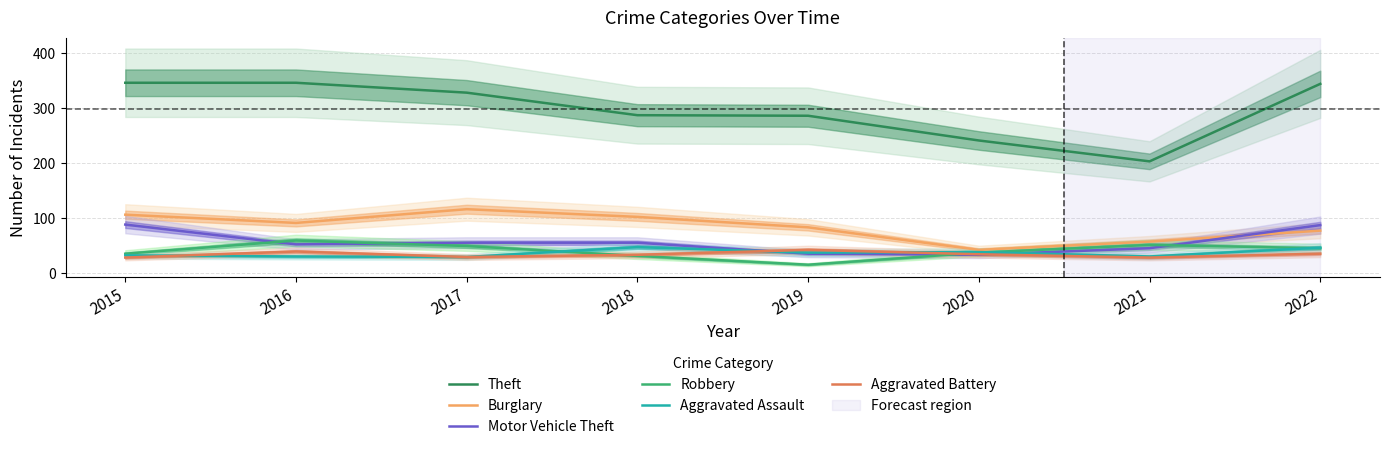

What is the value of the Robbery point at the 1st from the left?

35